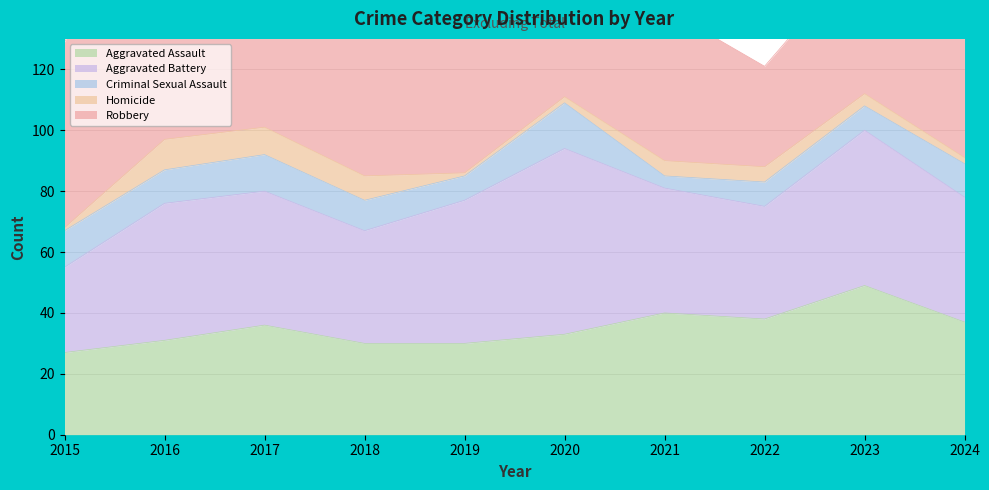

How many lines are shown in the chart?

5